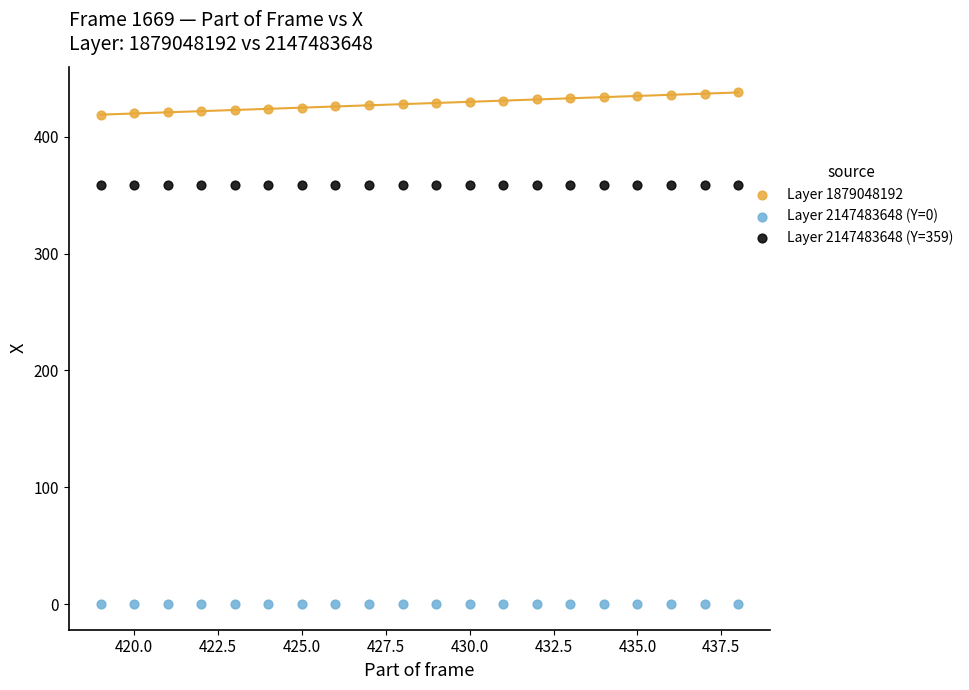

Which series reaches the maximum Y coordinate?

Layer 1879048192